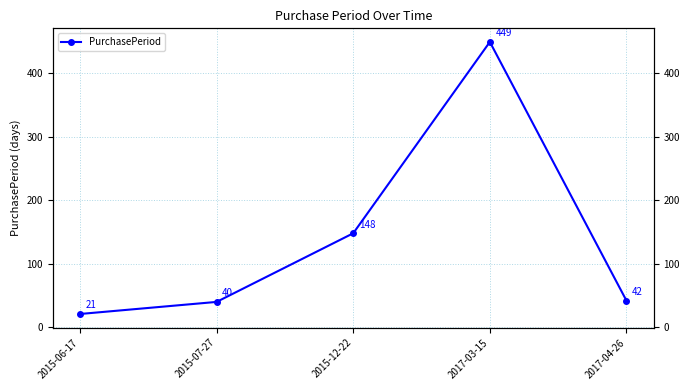

What is the value of the 2nd point from the left?

40